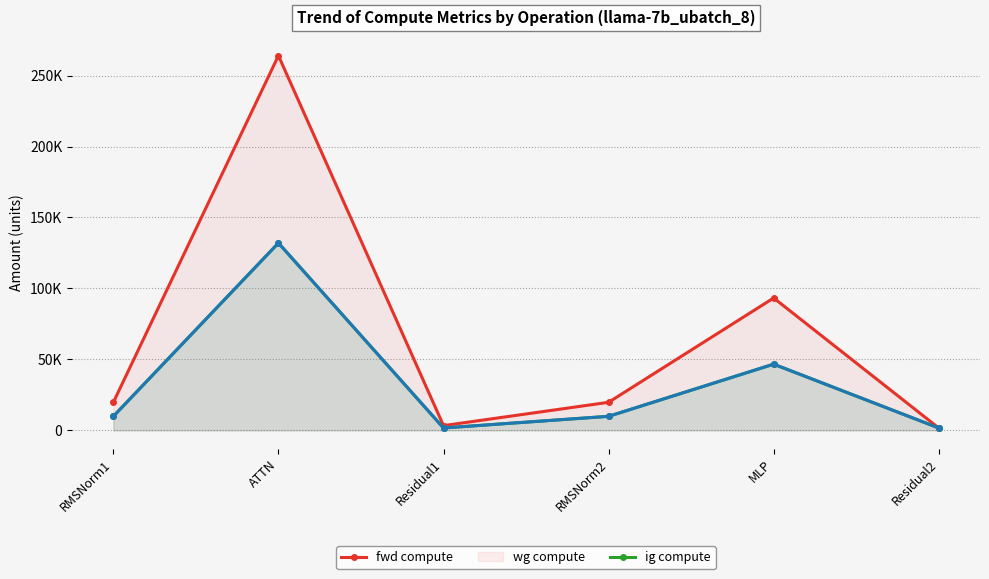

What are all the series names shown in the legend?

fwd compute, wg compute, ig compute